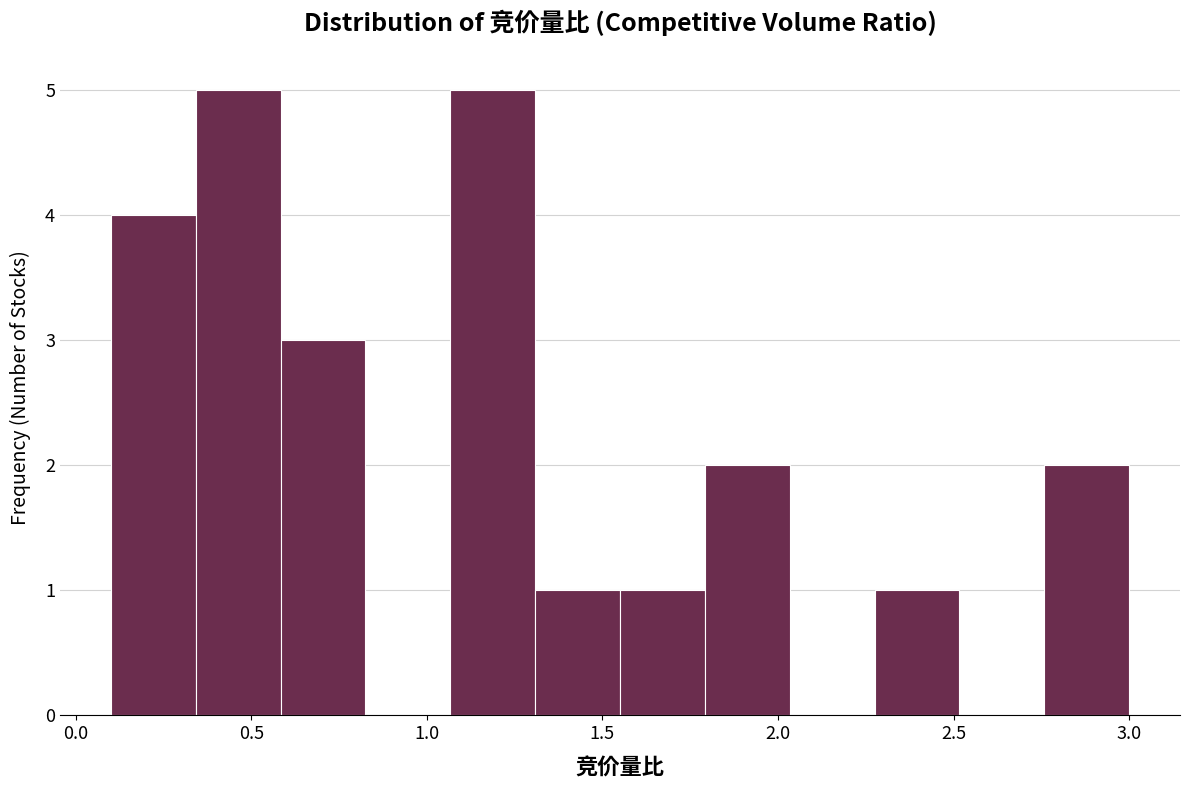

How tall is the bar that spans 0.60 to 0.85 on the x-axis? Neither the bar edges nor the heights are printed on the chart, so give them approximately, as read against the axes.

3